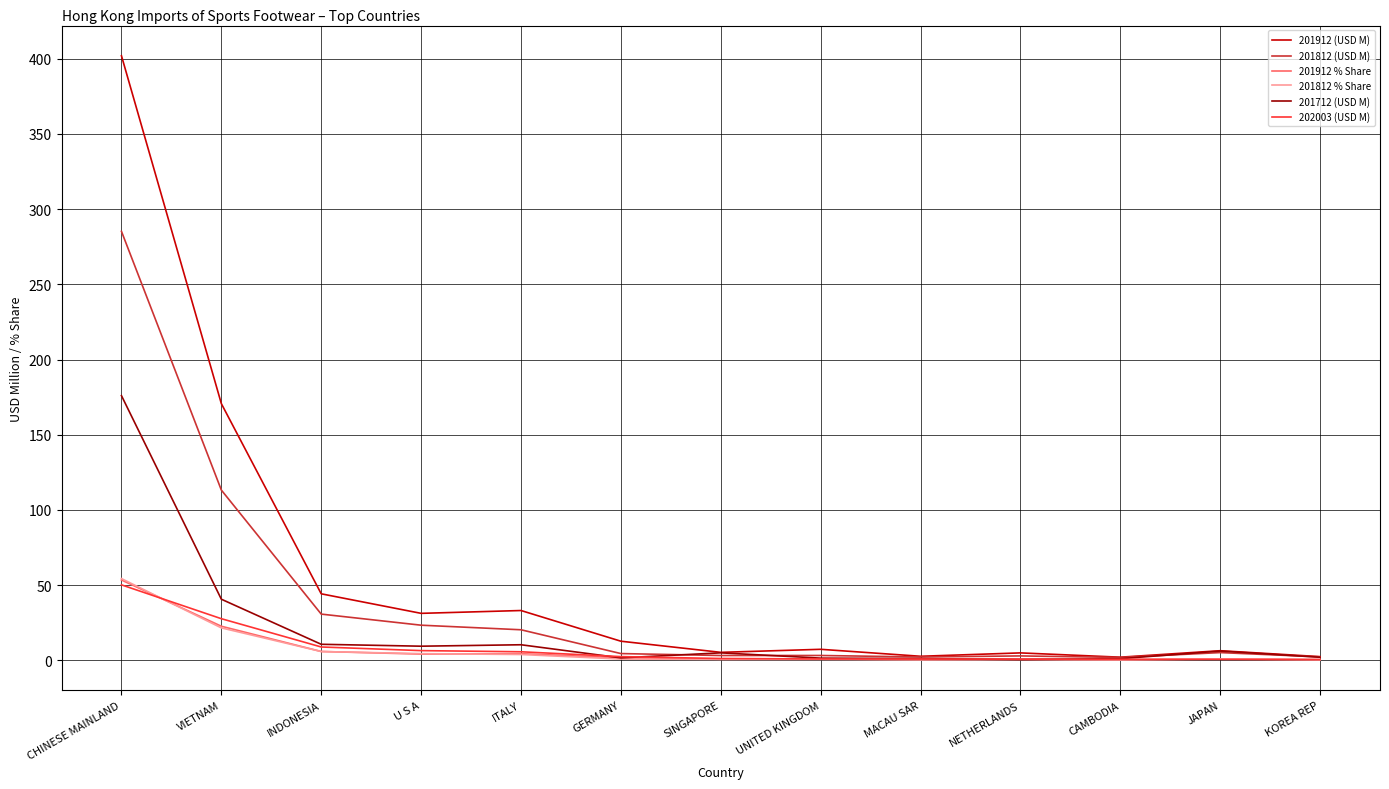

Which series has the largest range (max minus min)?

201912 (USD M)